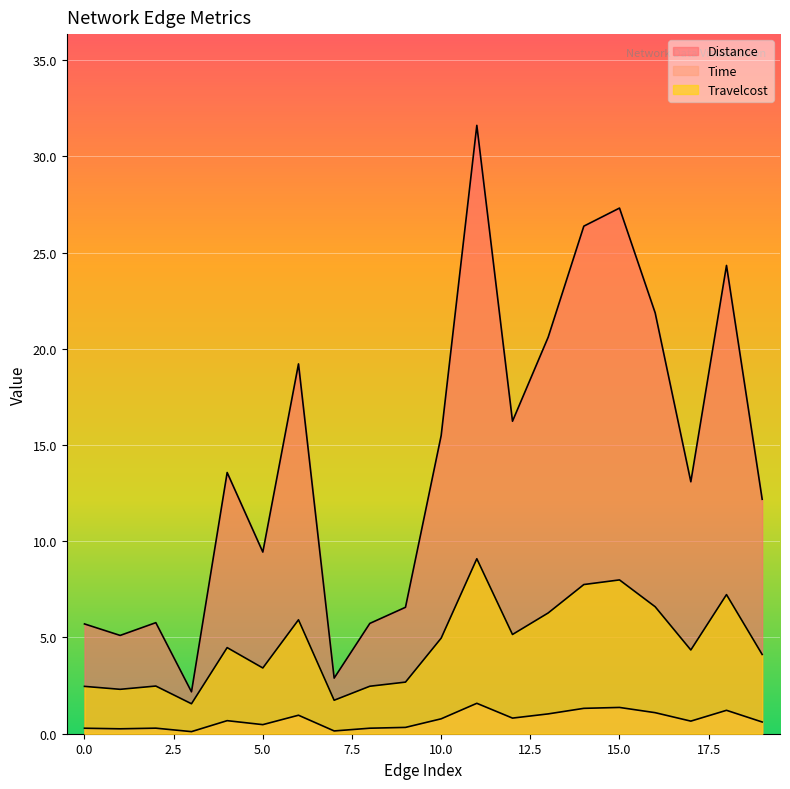

What is the total value across all series at 10?

21.2